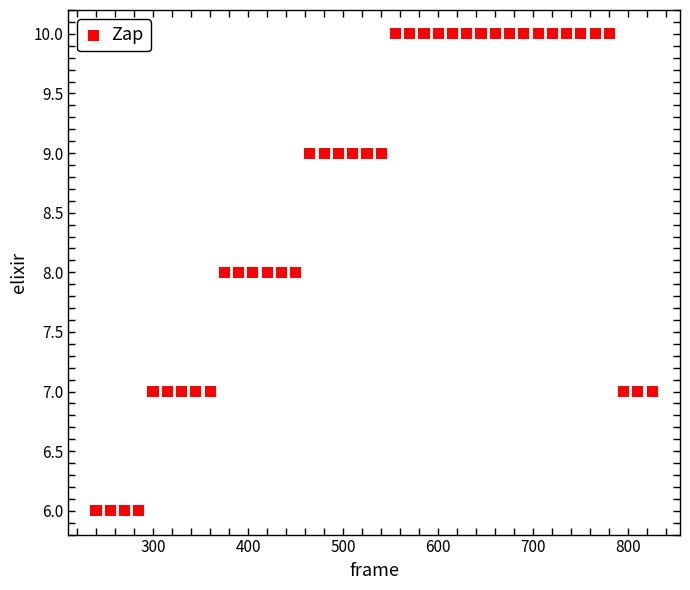

What is the range of Y values (max minus min)?

4